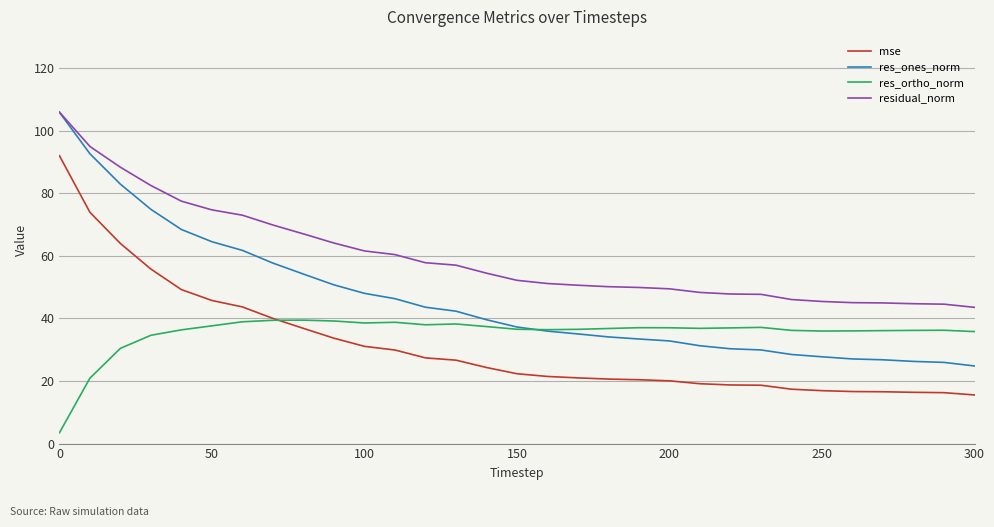

What is the greatest value displayed?

106.0